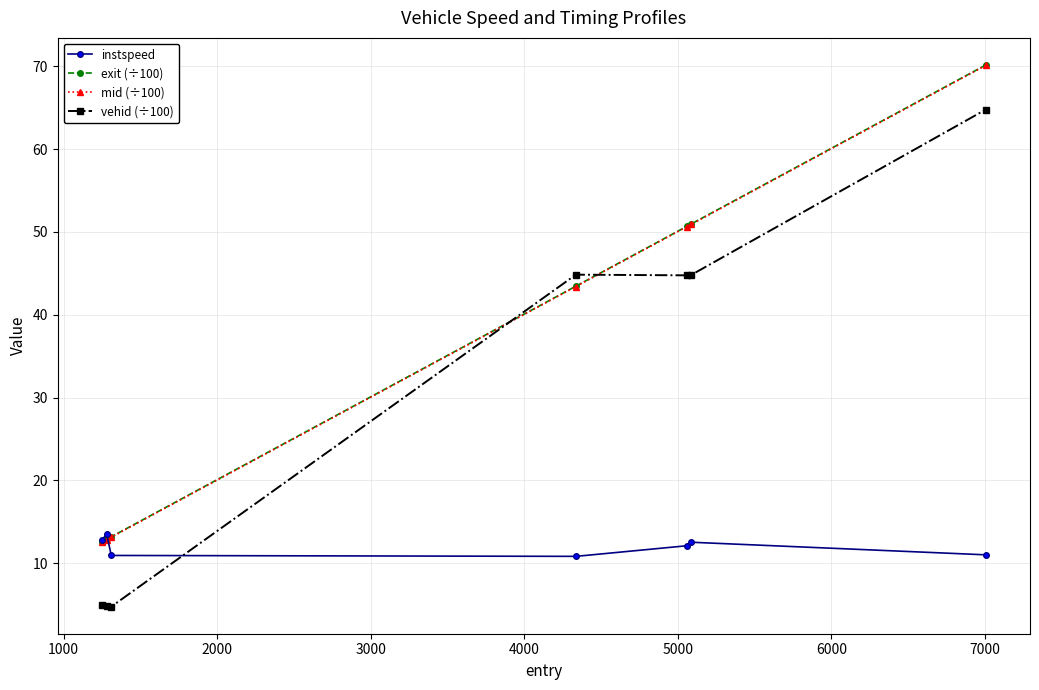

How many data points does each series have?

7